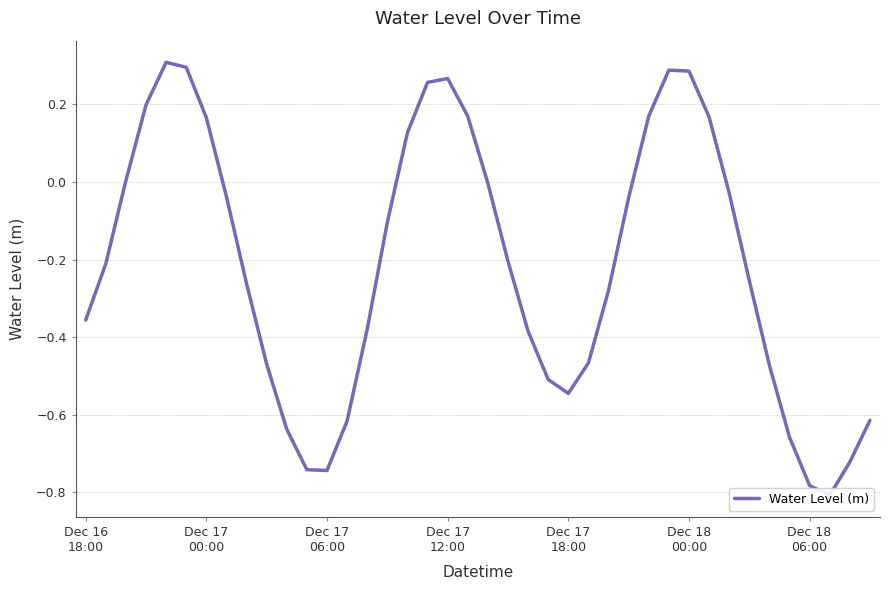

The value at Dec 18
00:00 is 0.5. True or false?

False